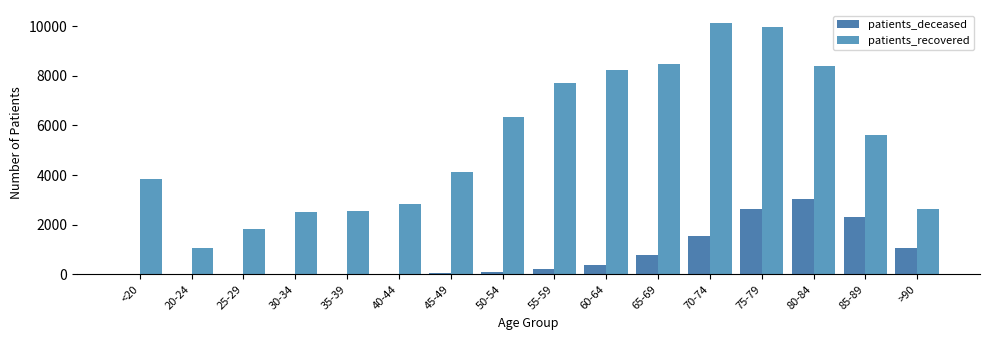

What is the approximate value of patients_deceased at 55-59?

198